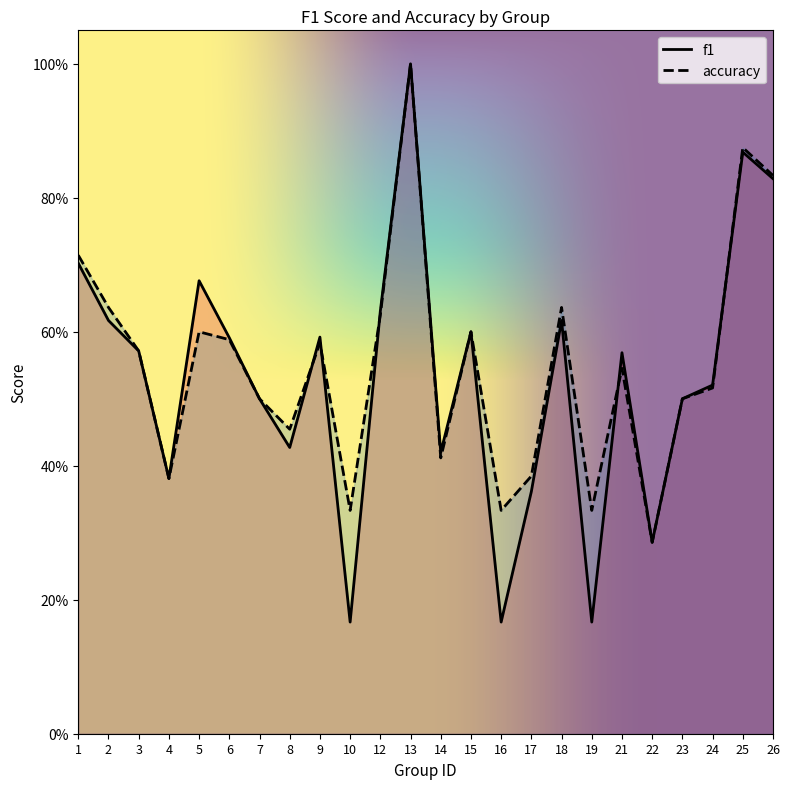

At 5, list the series in order from smallest to largest.

accuracy, f1